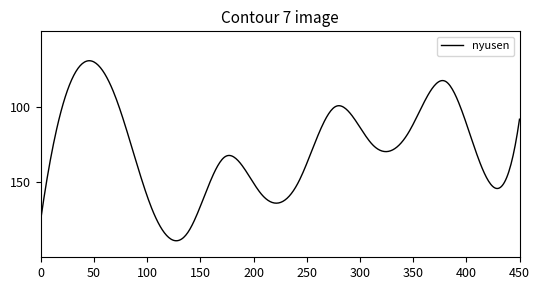

Is this an area chart (filled region under the line)?

No